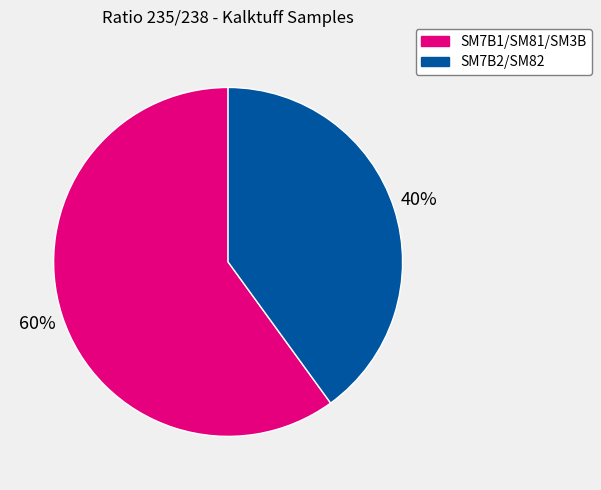

To the nearest percent, what is the average slice percentage?

50%